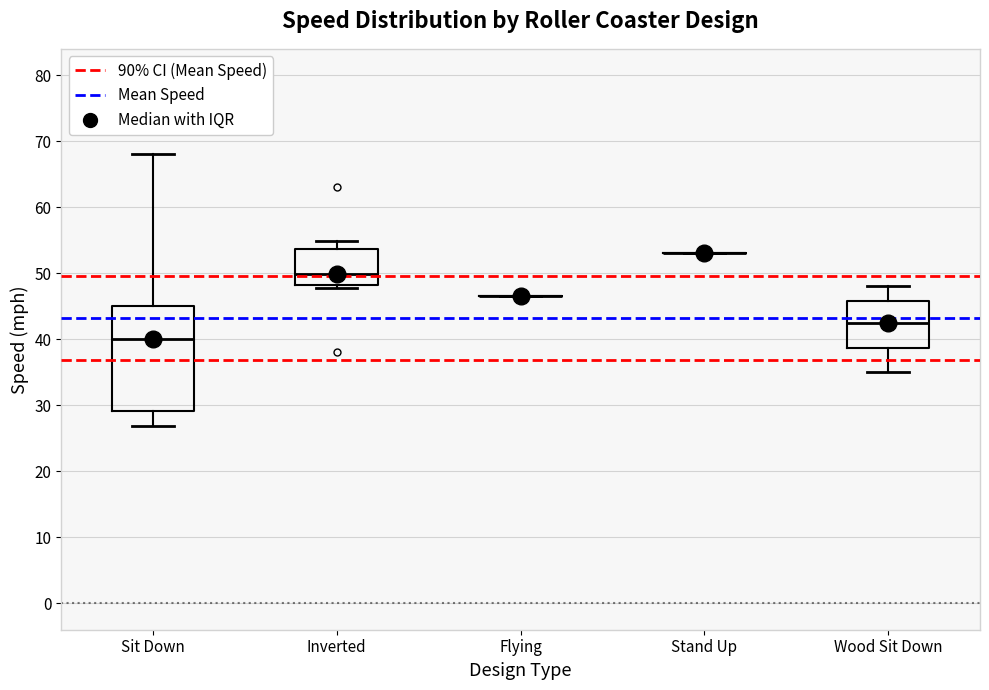

Reading left to right, transcribe this box plot: for each box, give where its median line is, the range the box spans, and where its two whiskers end, as read against the y-axis. The values are not printed on the chart, so give them approximately, as read against the axis.

Sit Down: median 40, box 29 to 45, whiskers 27 to 68
Inverted: median 50, box 48 to 54, whiskers 48 (just below the box's lower edge) to 55
Flying: box collapsed to a line at 47, whiskers 47 to 47
Stand Up: box collapsed to a line at 53, whiskers 53 to 53
Wood Sit Down: median 43, box 39 to 46, whiskers 35 to 48